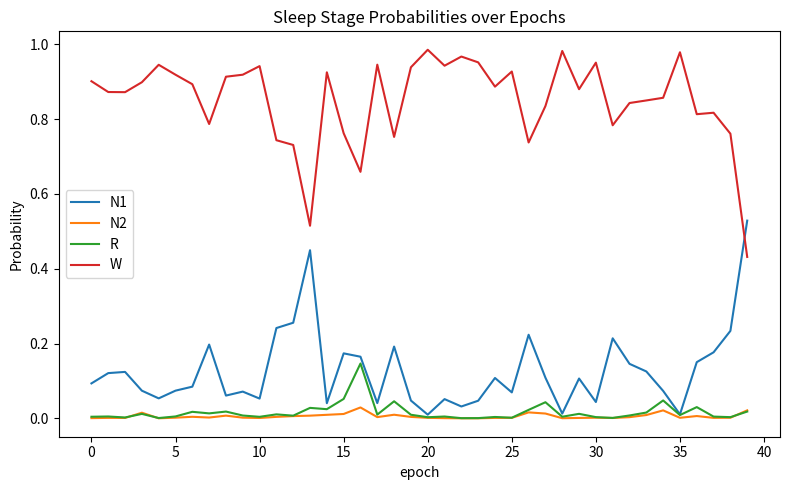

How many lines are shown in the chart?

4